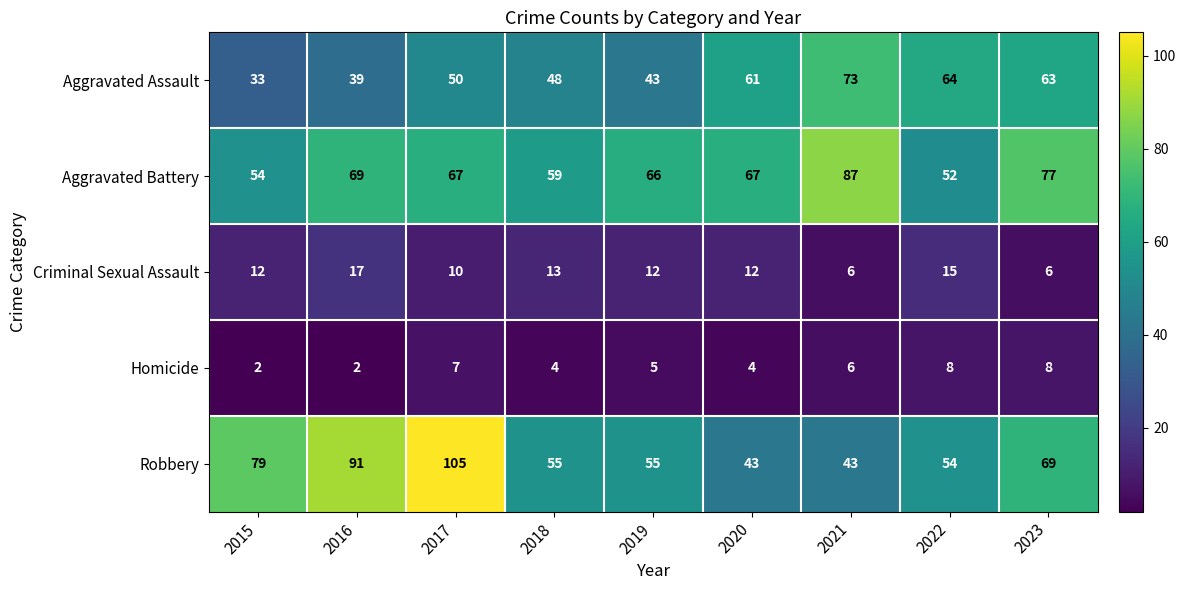

What is the sum of all Robbery values?

594